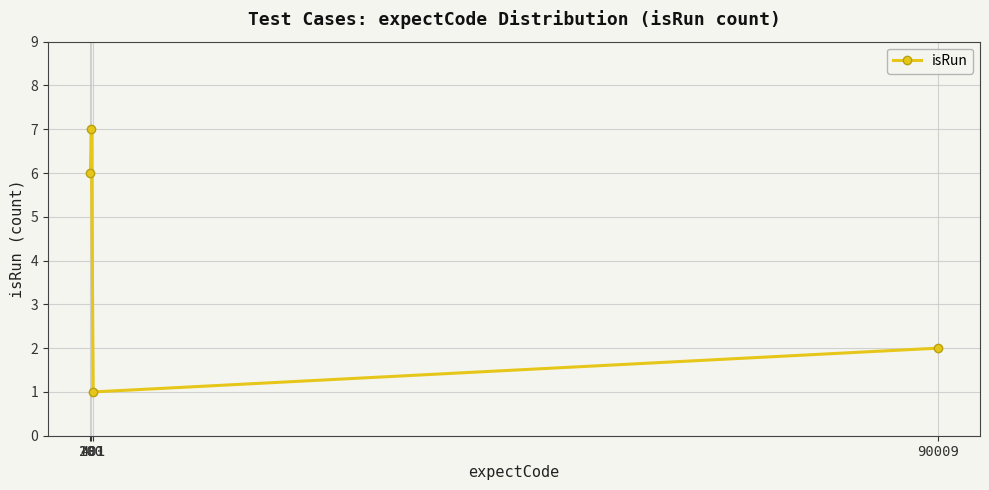

List the labels in order of value, smallest first.

401, 90009, 100, 201